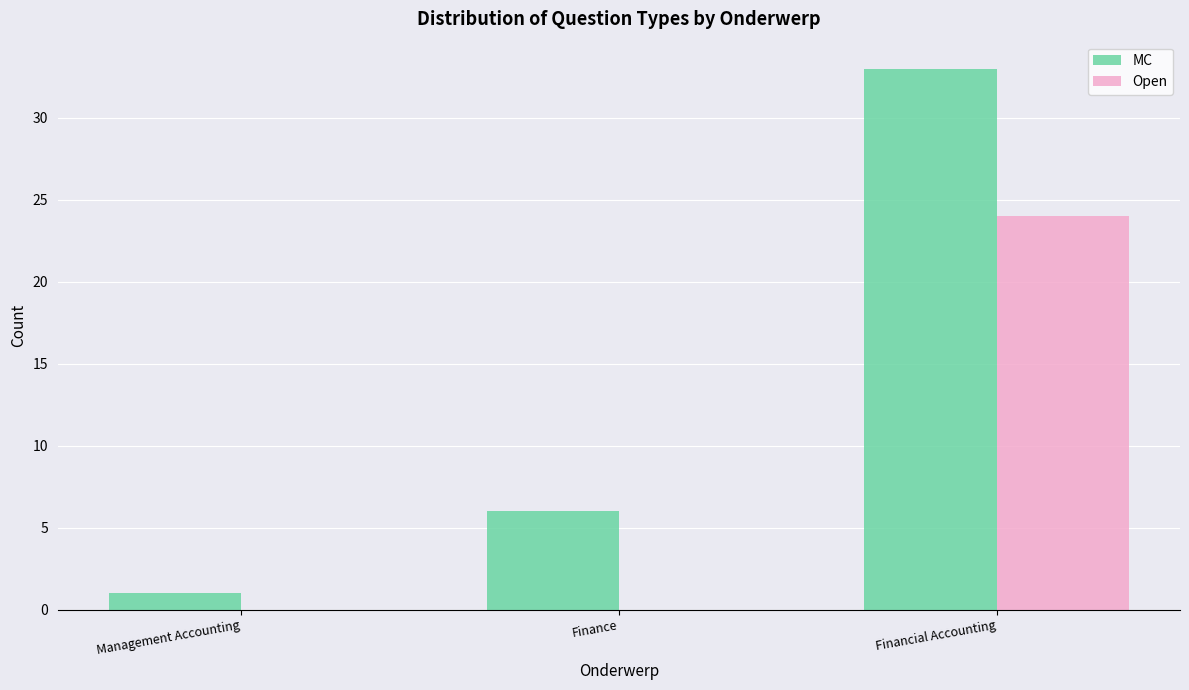

What is the difference between the Open values at Financial Accounting and Management Accounting?

24